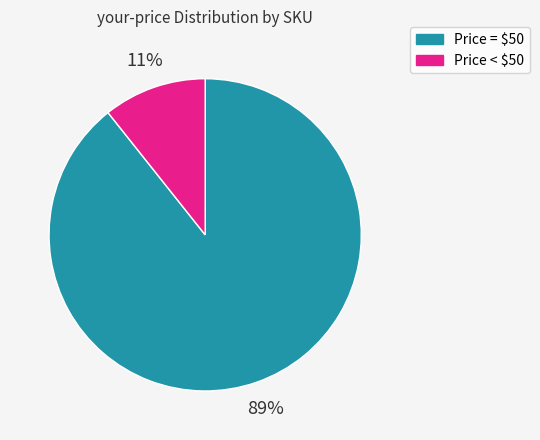

Is there any slice that represents more than half of the pie?

Yes